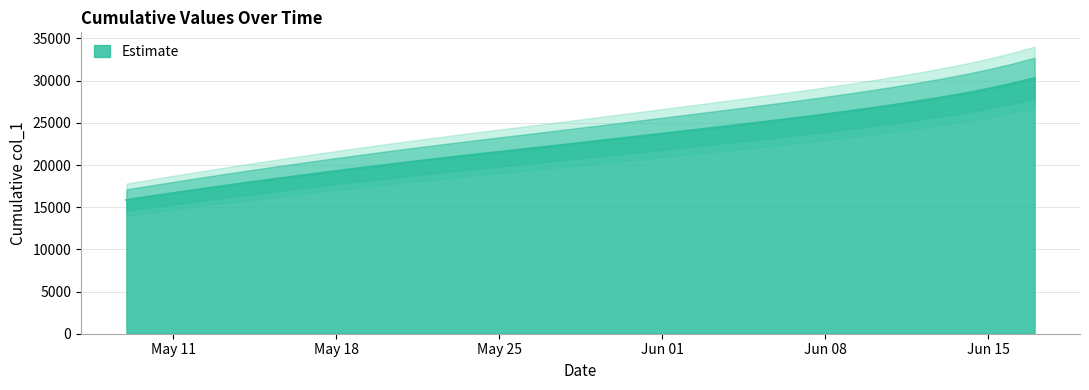

Which label corresponds to the largest value in the chart?

2020-06-17